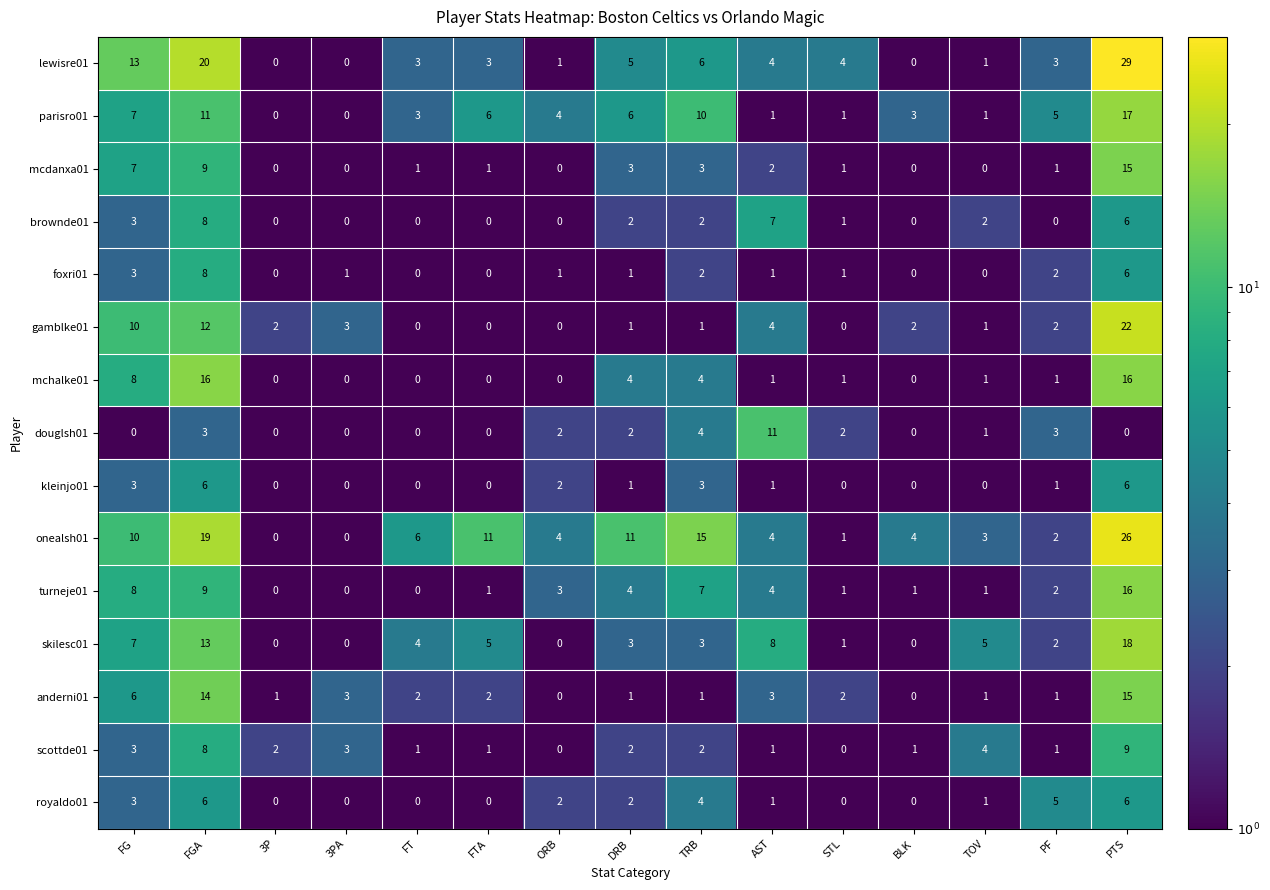

How many data points does each series have?

15